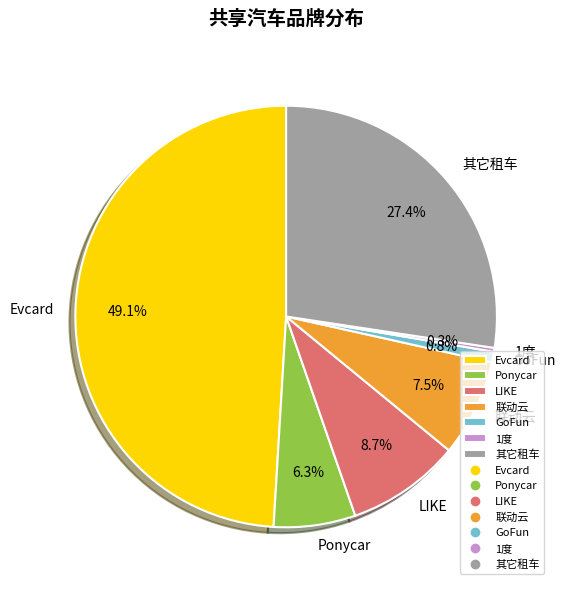

To the nearest percent, what percentage of the pie is Ponycar?

6%